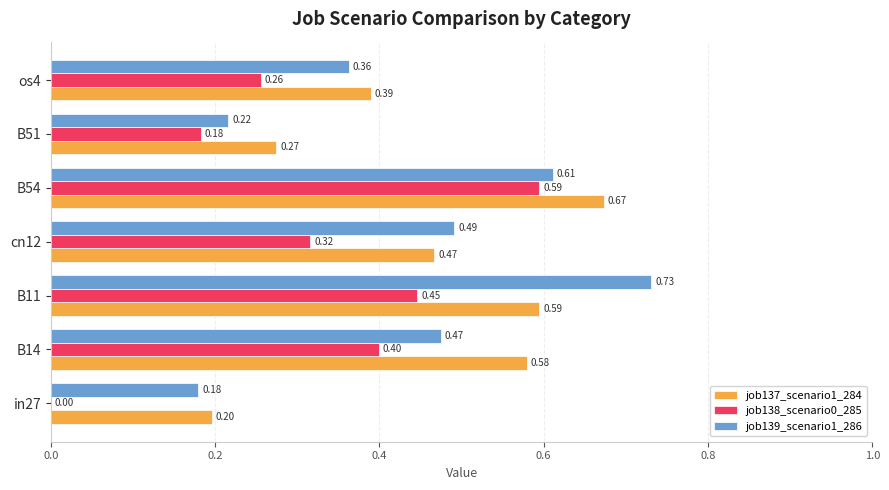

Which series has the largest total across all categories?

job137_scenario1_284